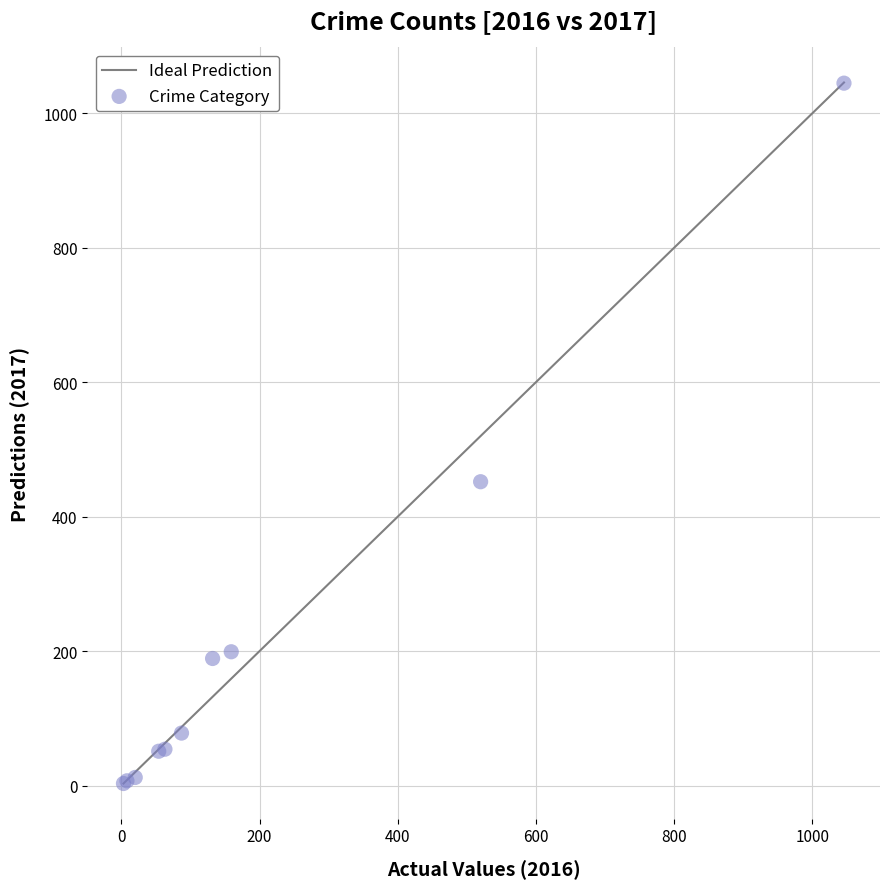

What Y value in the scatter plot is closest to 524?

452